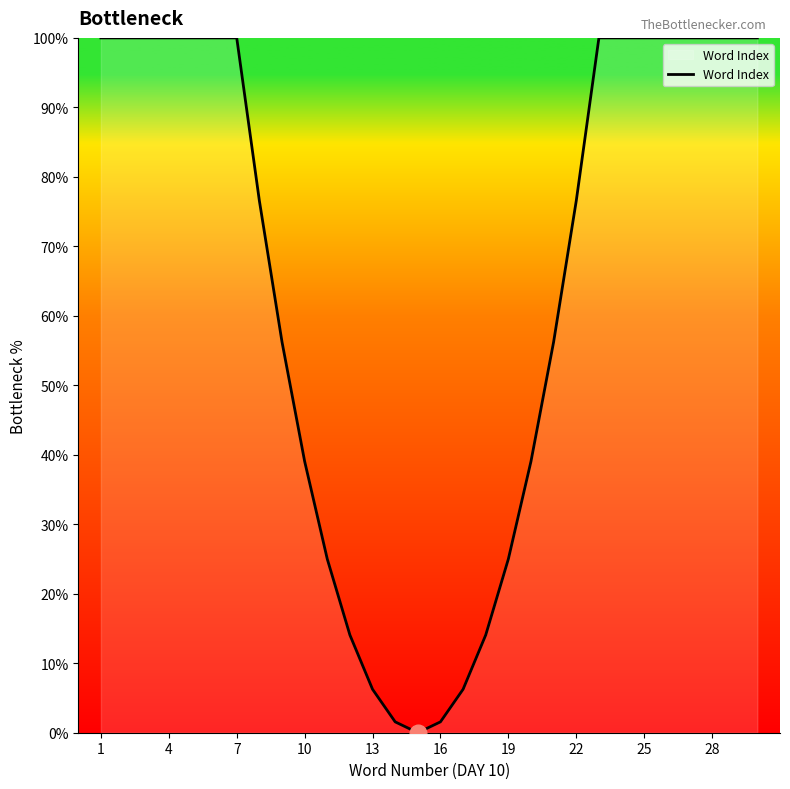

What is the greatest value displayed?

100.0